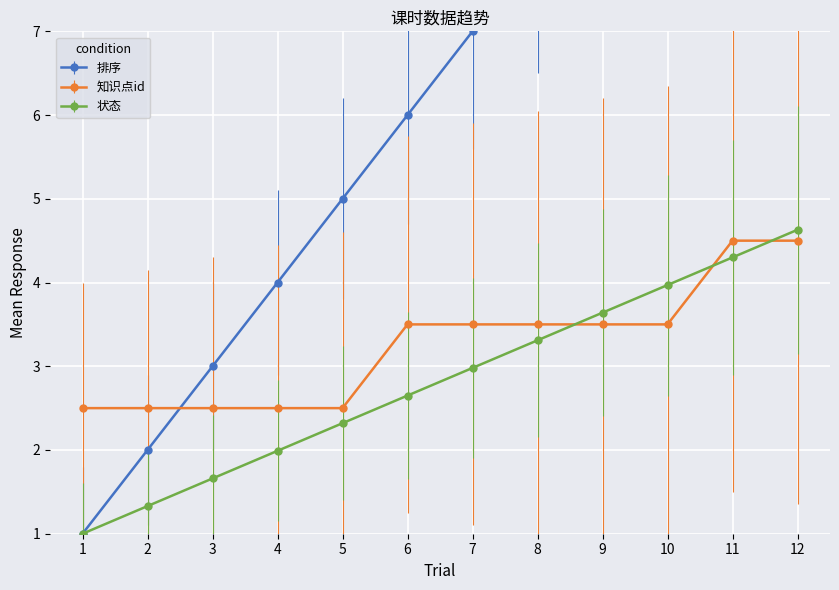

At which category does the chart reach its peak across all series?

12